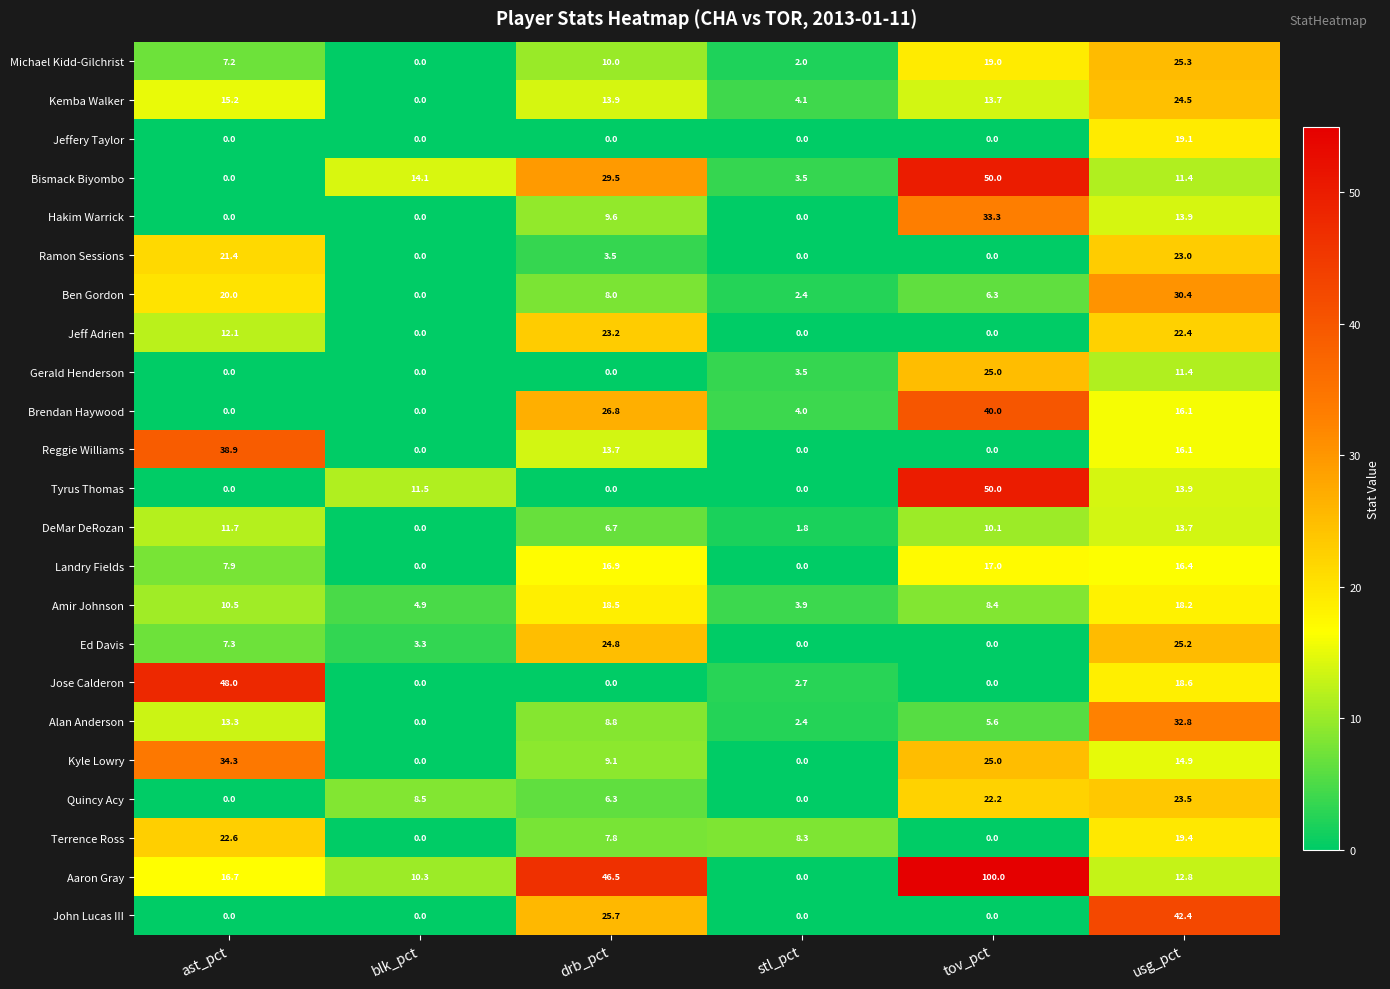

Which series changed the most between drb_pct and stl_pct?

Aaron Gray